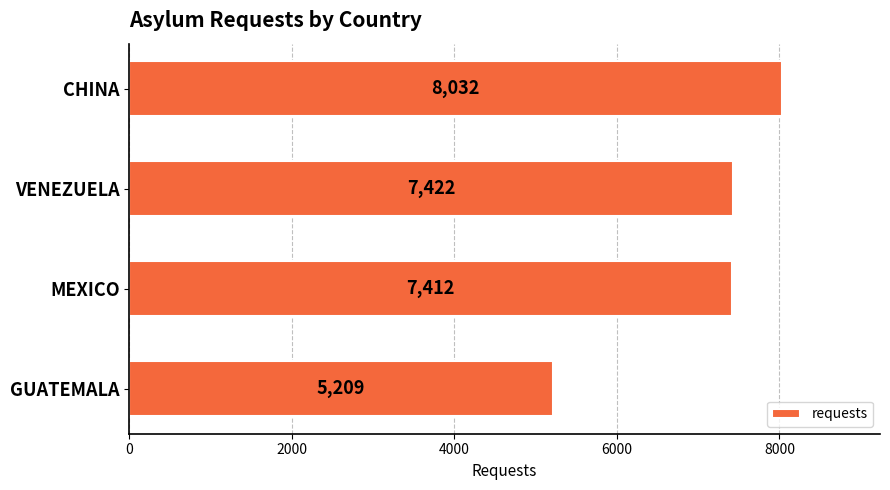

Rank the categories by value from lowest to highest.

GUATEMALA, MEXICO, VENEZUELA, CHINA